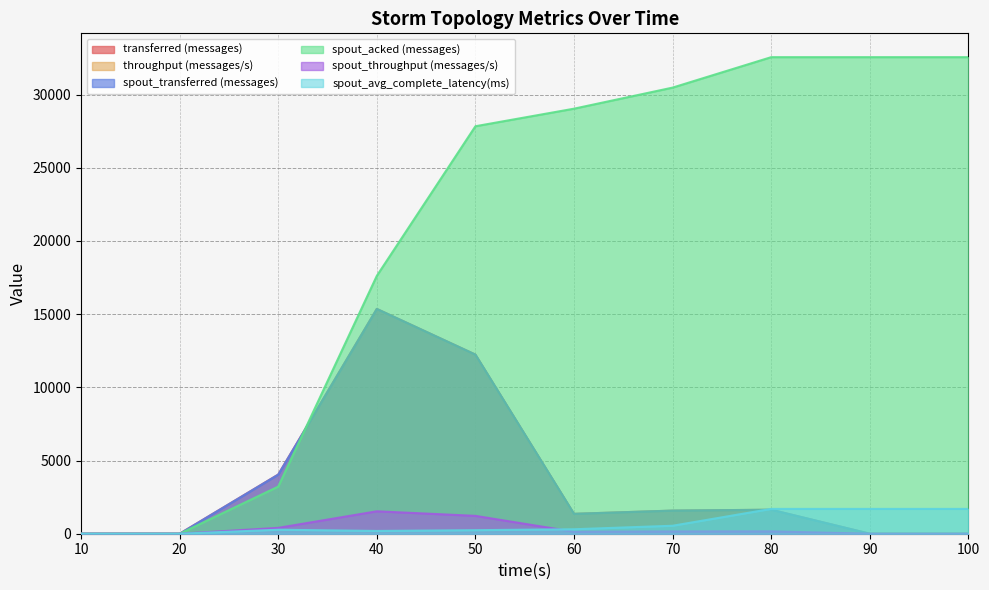

Which label corresponds to the smallest value in the chart?

10